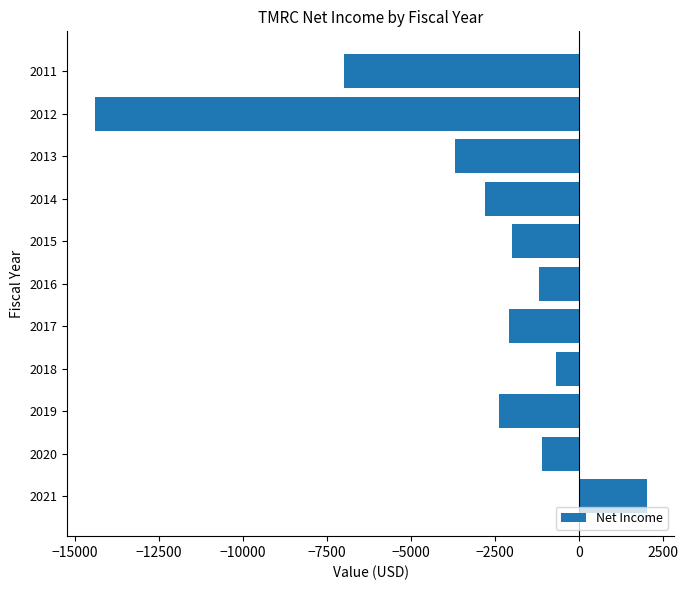

Reading top to bottom, extract all data points from this chart.

2011=-7000	2012=-14400	2013=-3700	2014=-2800	2015=-2000	2016=-1200	2017=-2100	2018=-700	2019=-2400	2020=-1100	2021=2000